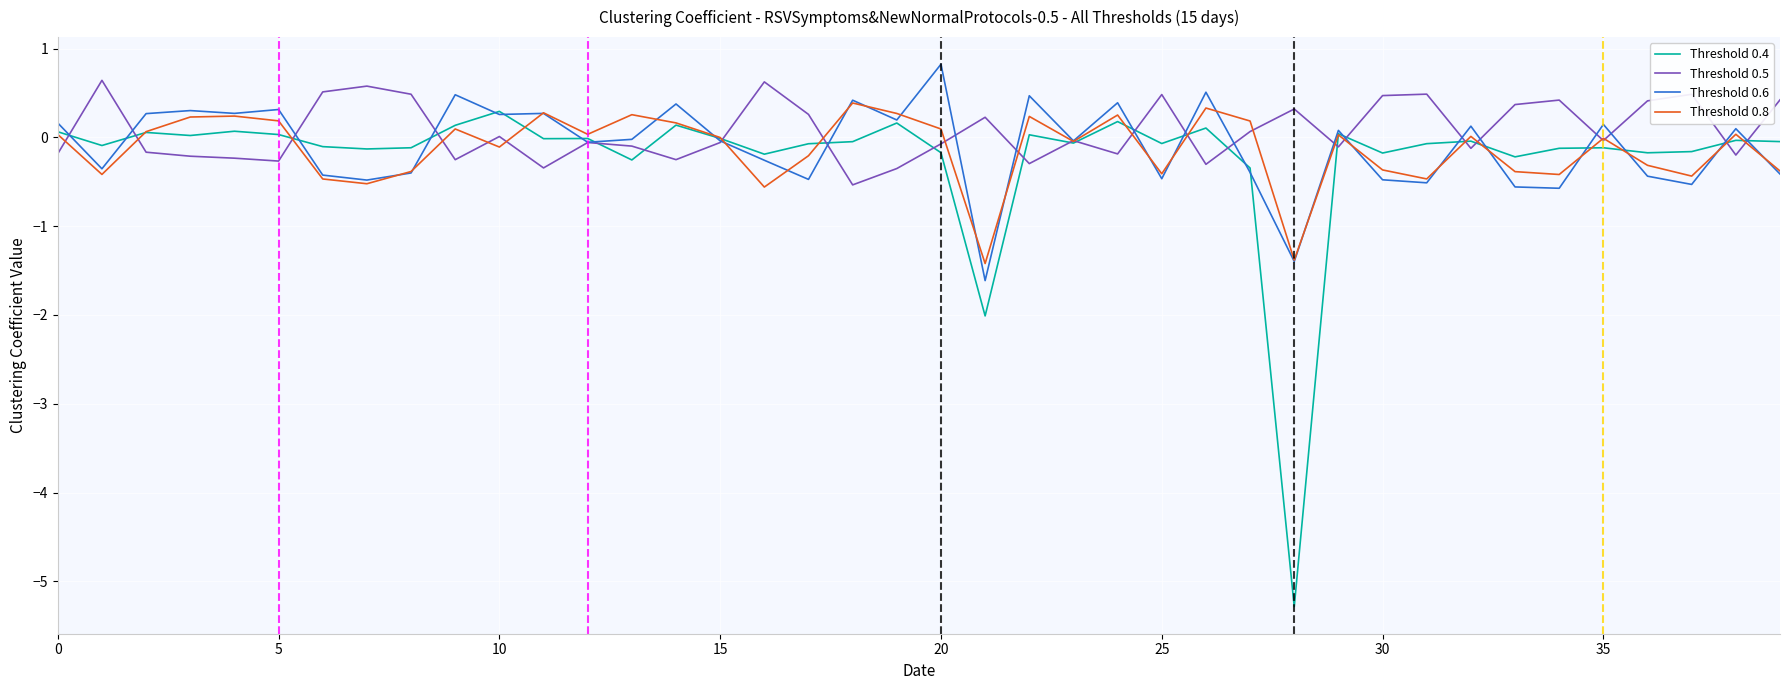

Which series has the largest range (max minus min)?

Threshold 0.4